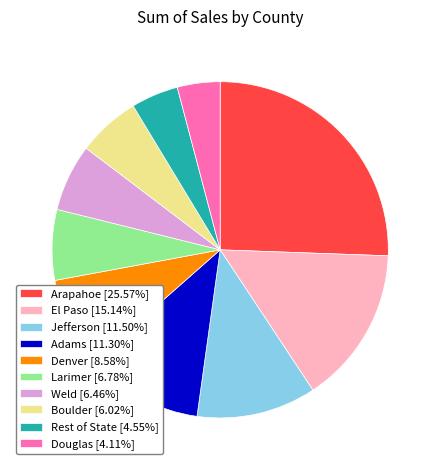

Is Arapahoe the majority of the pie?

No